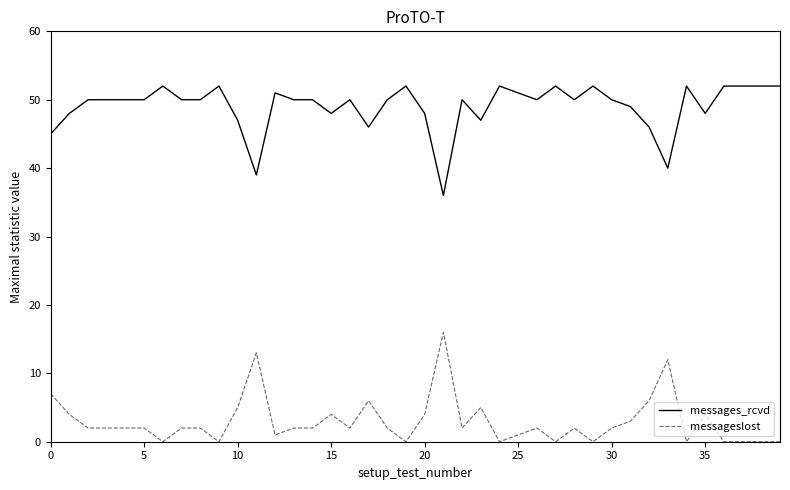

Which series has the largest total across all categories?

messages_rcvd